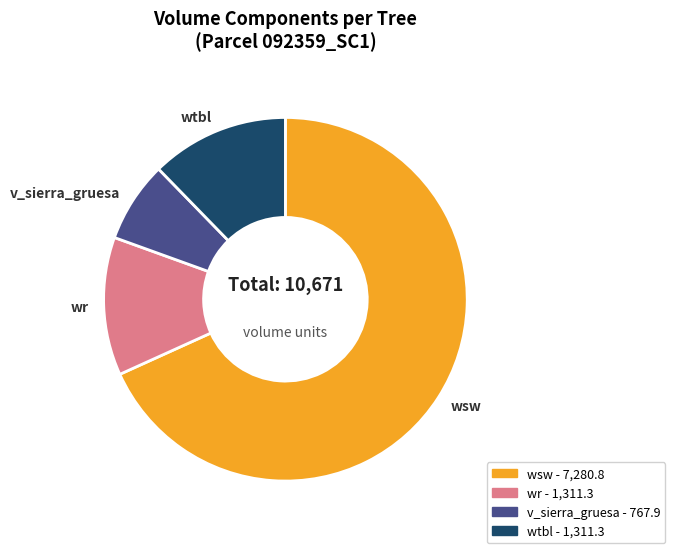

Is there a majority slice in this chart?

Yes